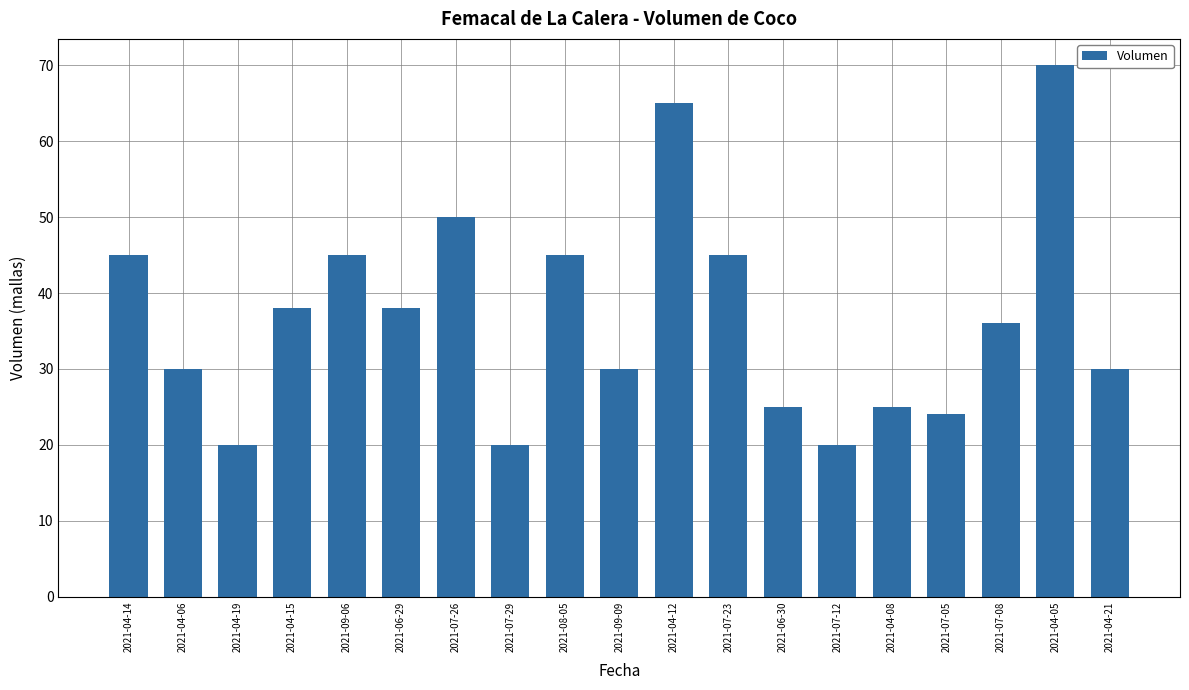

True or false: the data shows 54 at 2021-06-29.

False